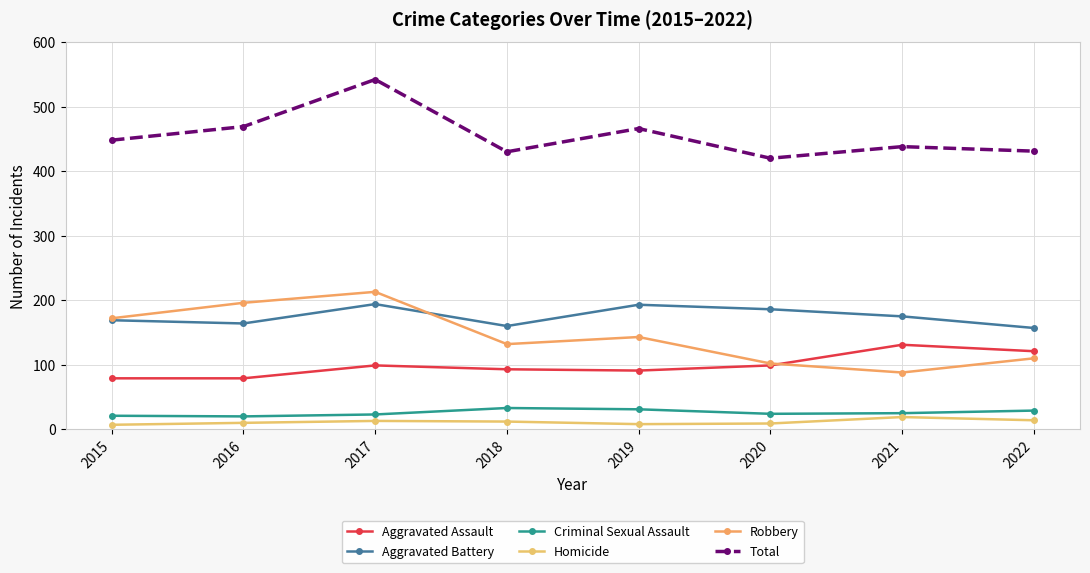

Where is the first local maximum for Total?

2017